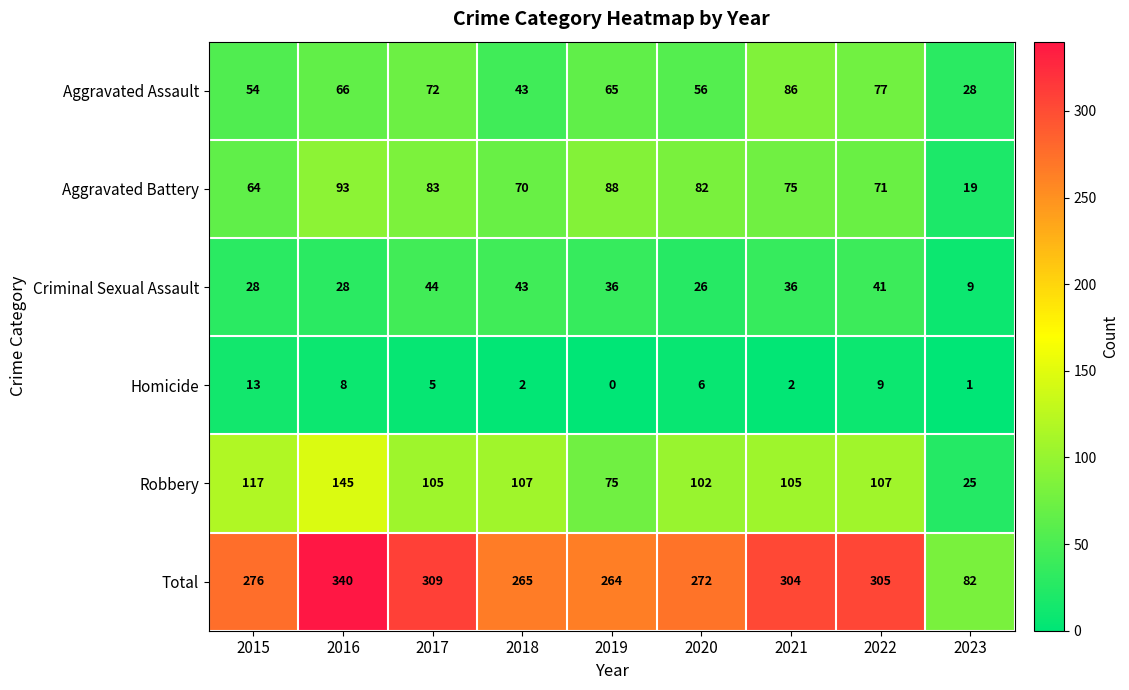

The value of Aggravated Assault at 2018 is 43. True or false?

True